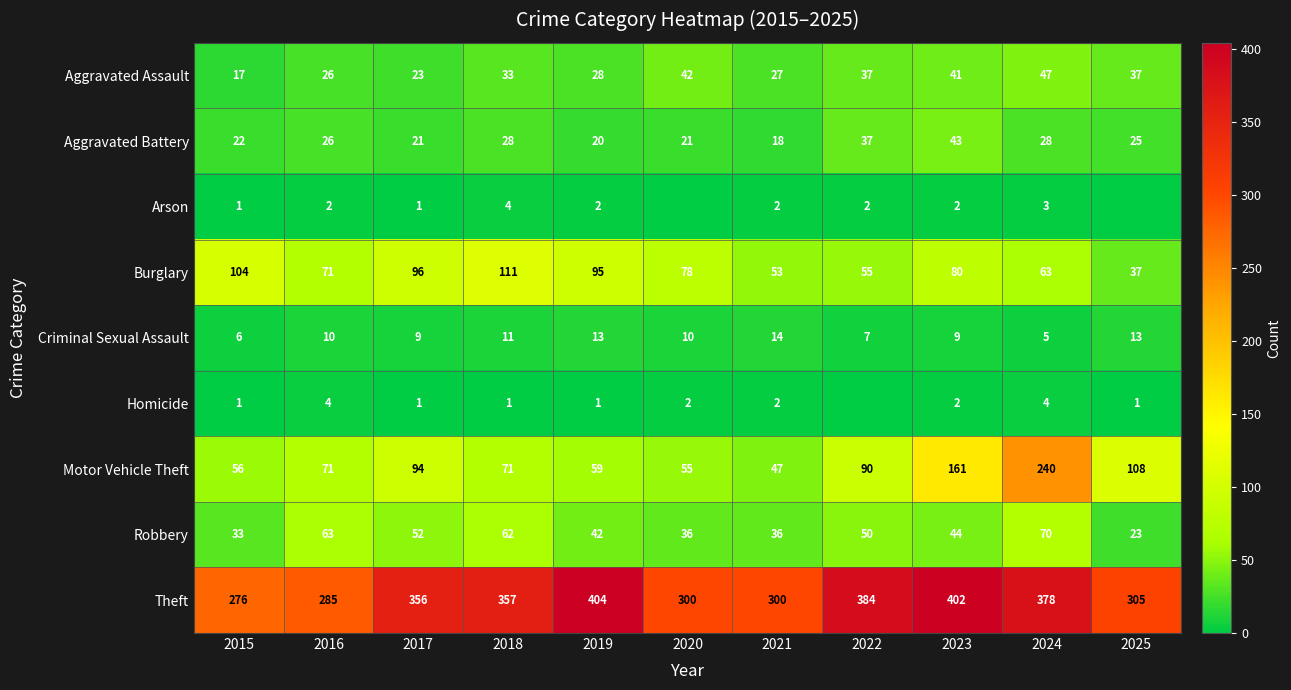

The Aggravated Battery series shows 18 at 2021. True or false?

True